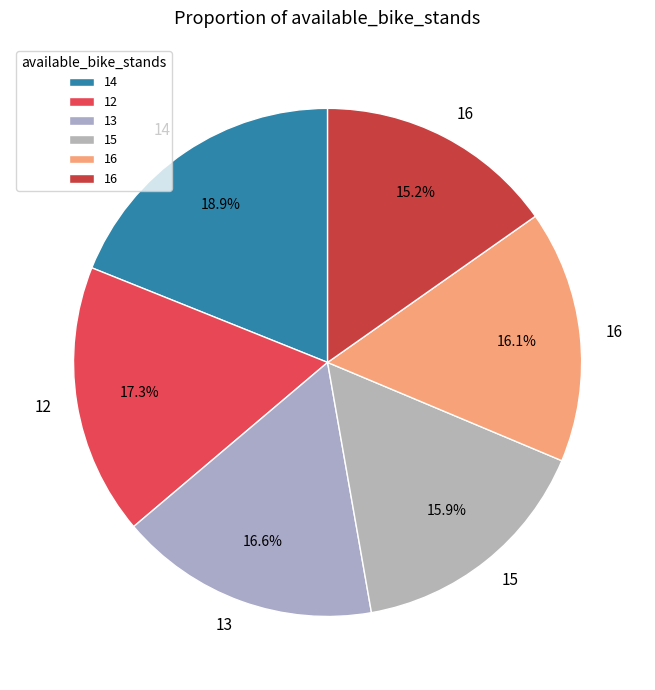

Is there any slice that represents more than half of the pie?

No